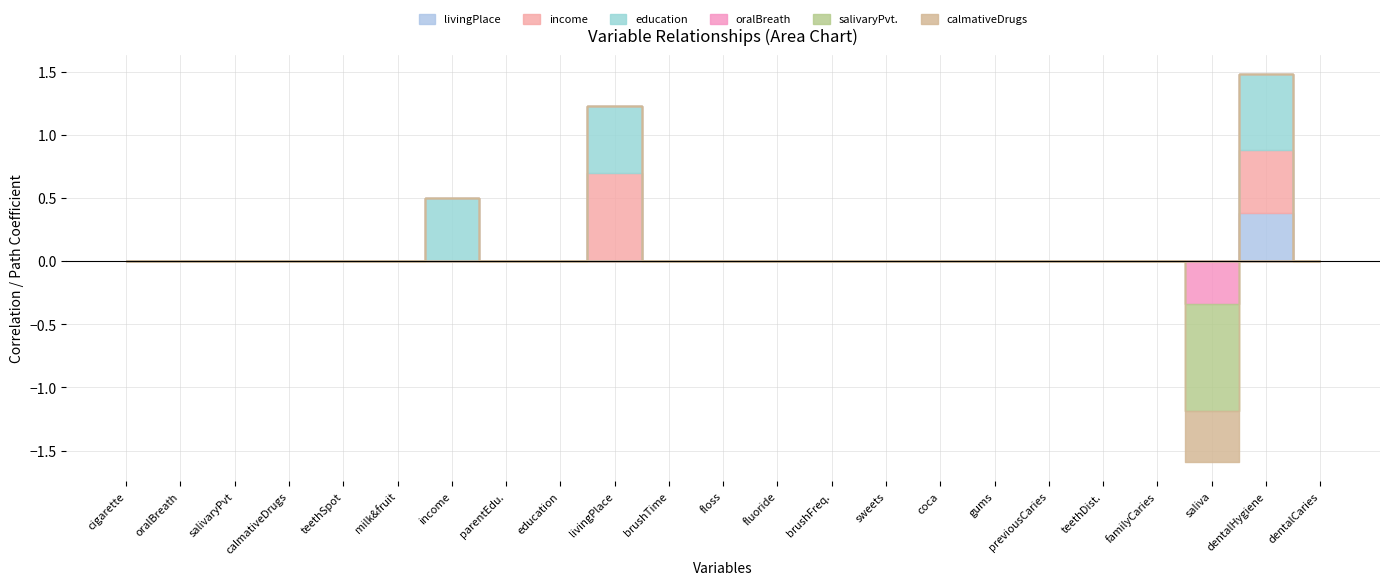

Rank the series at salivaryPvt from highest to lowest value.

livingPlace, income, education, oralBreath, salivaryPvt., calmativeDrugs